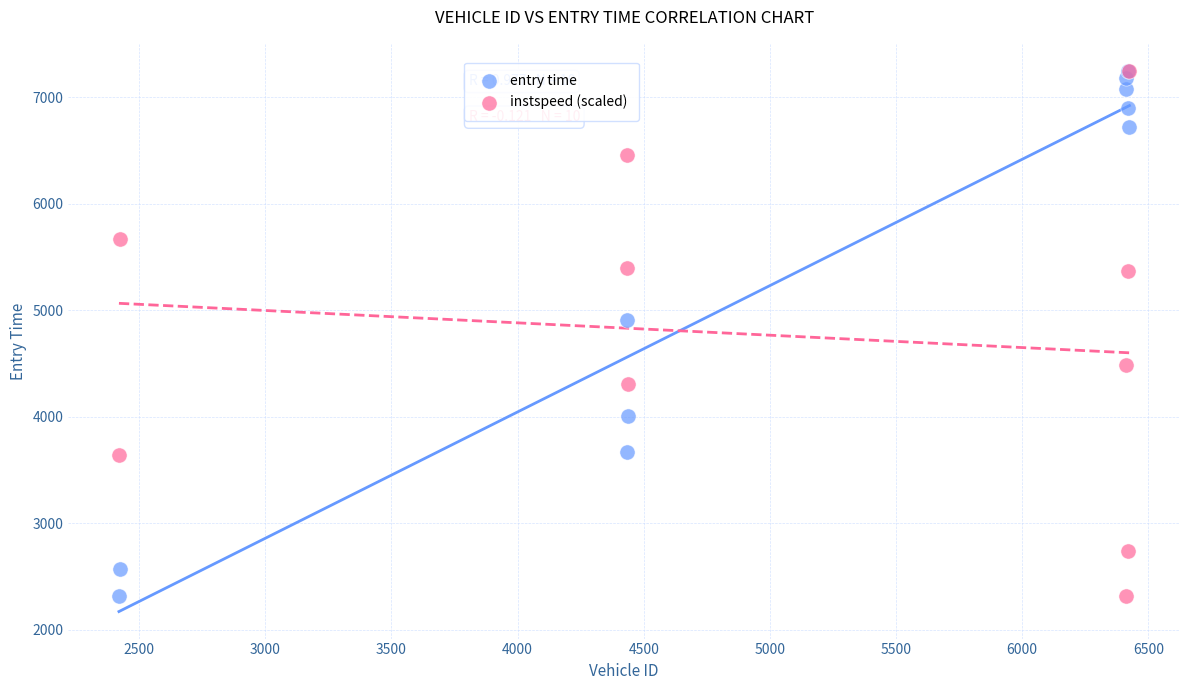

Across all series, what Y value is closest to 4780?

4908.3